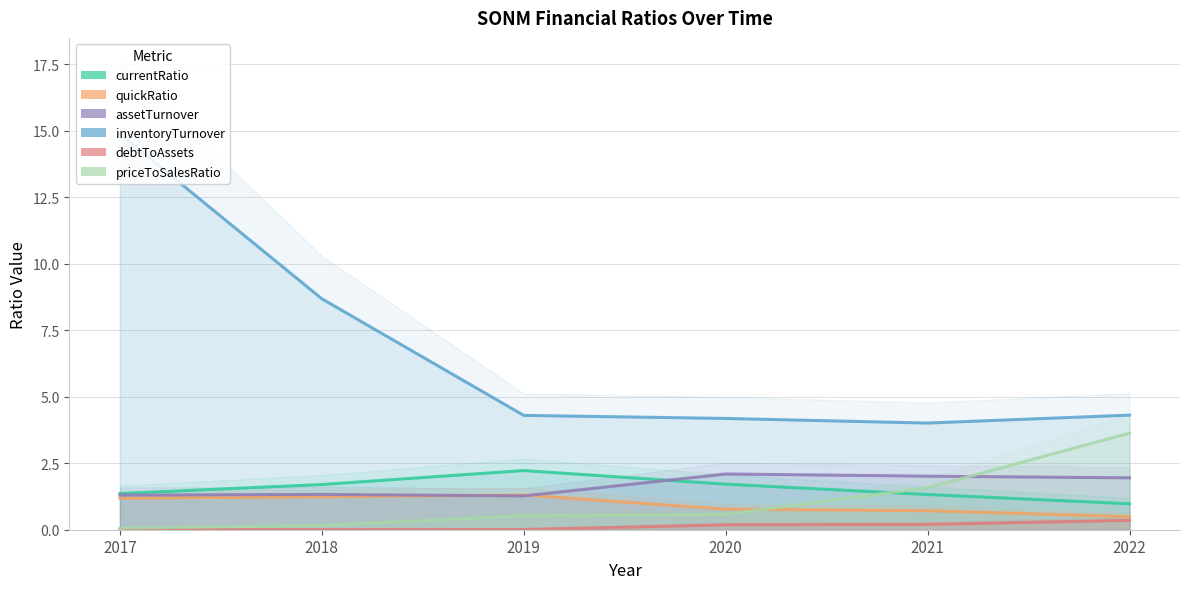

At which label is assetTurnover closest to 1?

2019